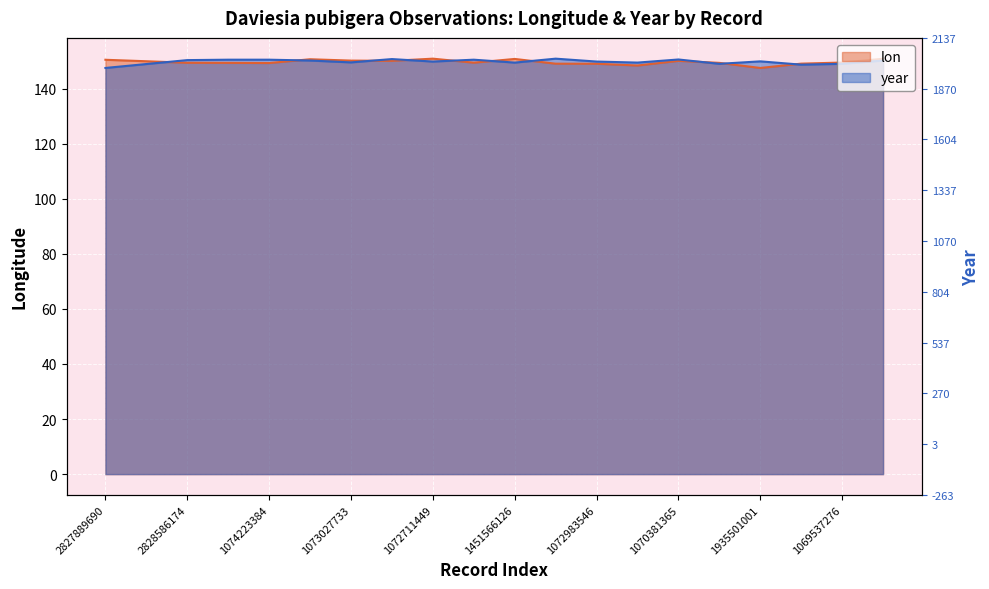

Which series has the largest total across all categories?

year